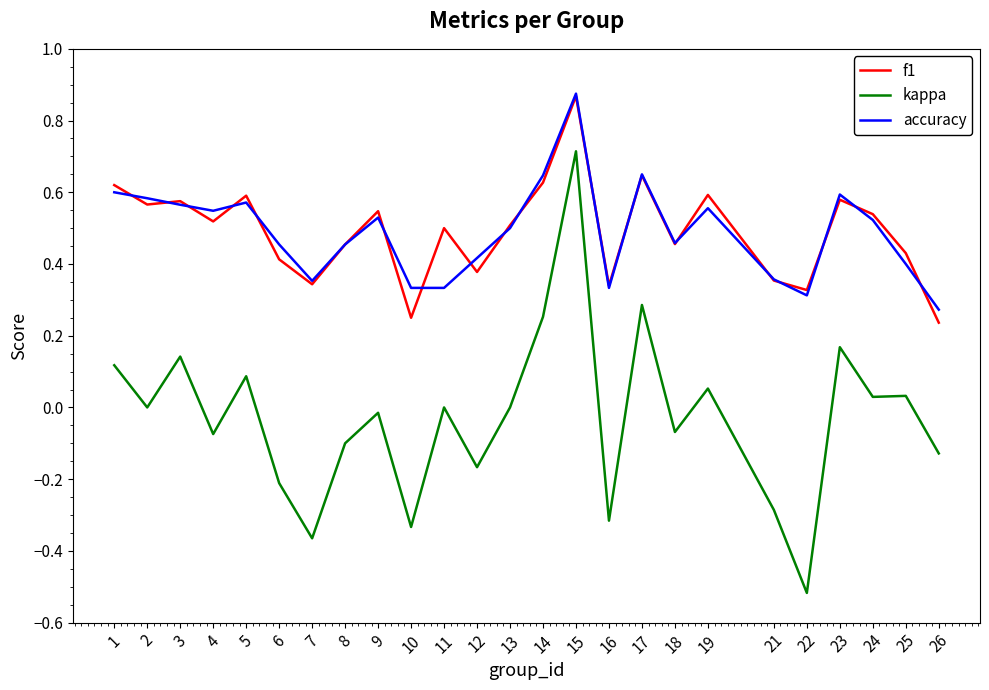

True or false: accuracy and kappa intersect in this chart.

False